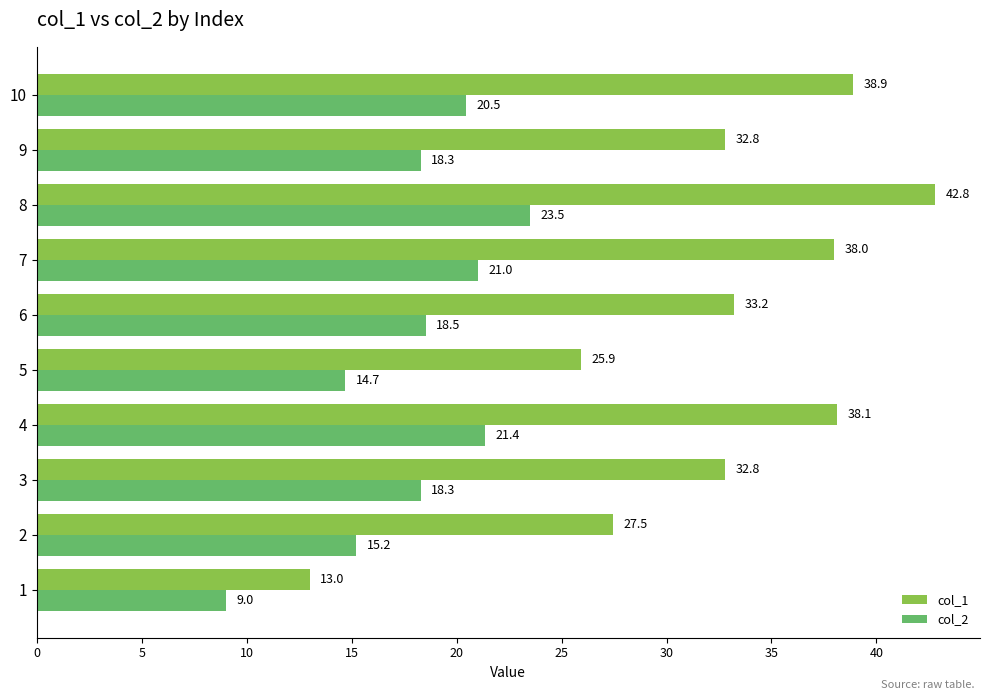

Which series has the largest range (max minus min)?

col_1